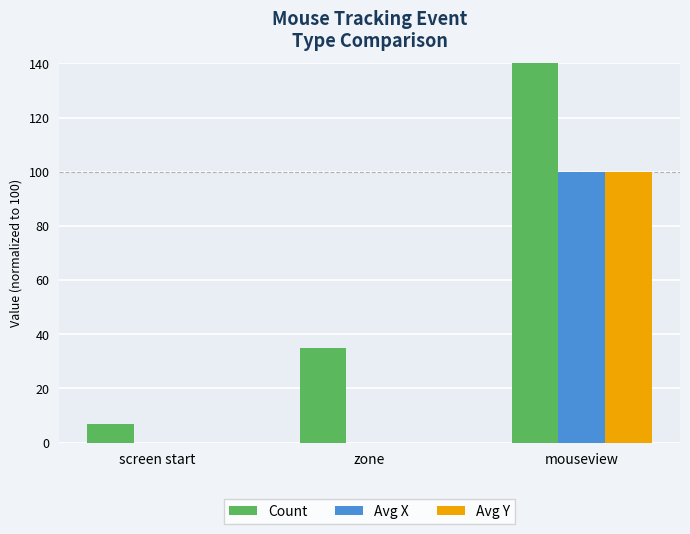

Reading left to right, extract all data points from this chart.

Count: screen start=7.0	zone=34.9	mouseview=258.1
Avg X: screen start=0.0	zone=0.0	mouseview=100.0
Avg Y: screen start=0.0	zone=0.0	mouseview=100.0